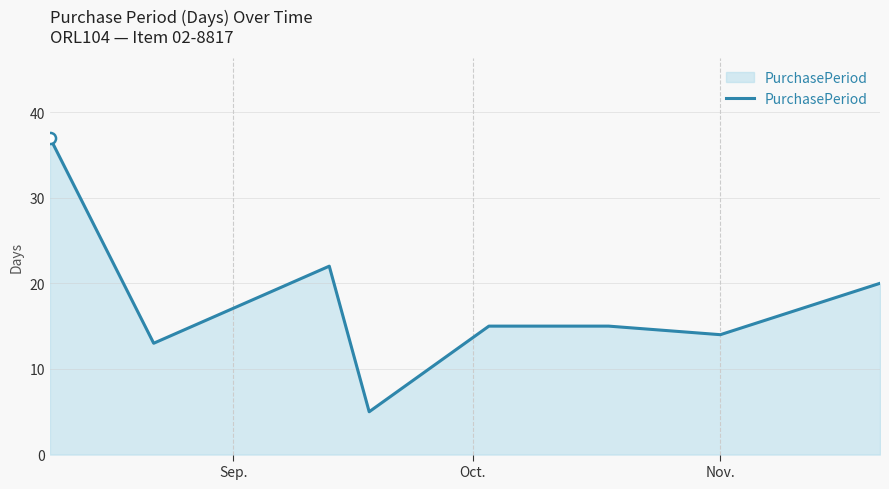

What is the average value?

18